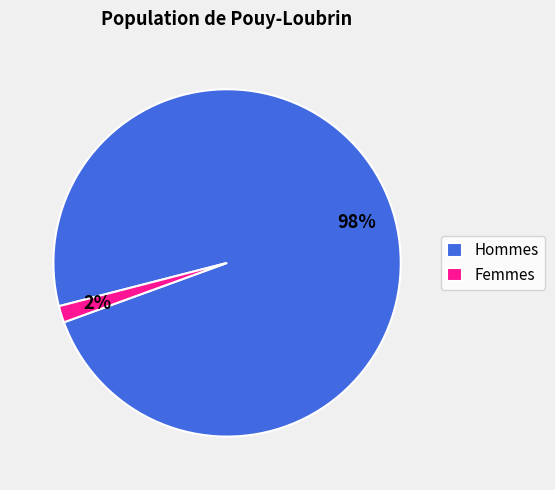

Do Femmes and Hommes together represent more than half of the pie?

Yes